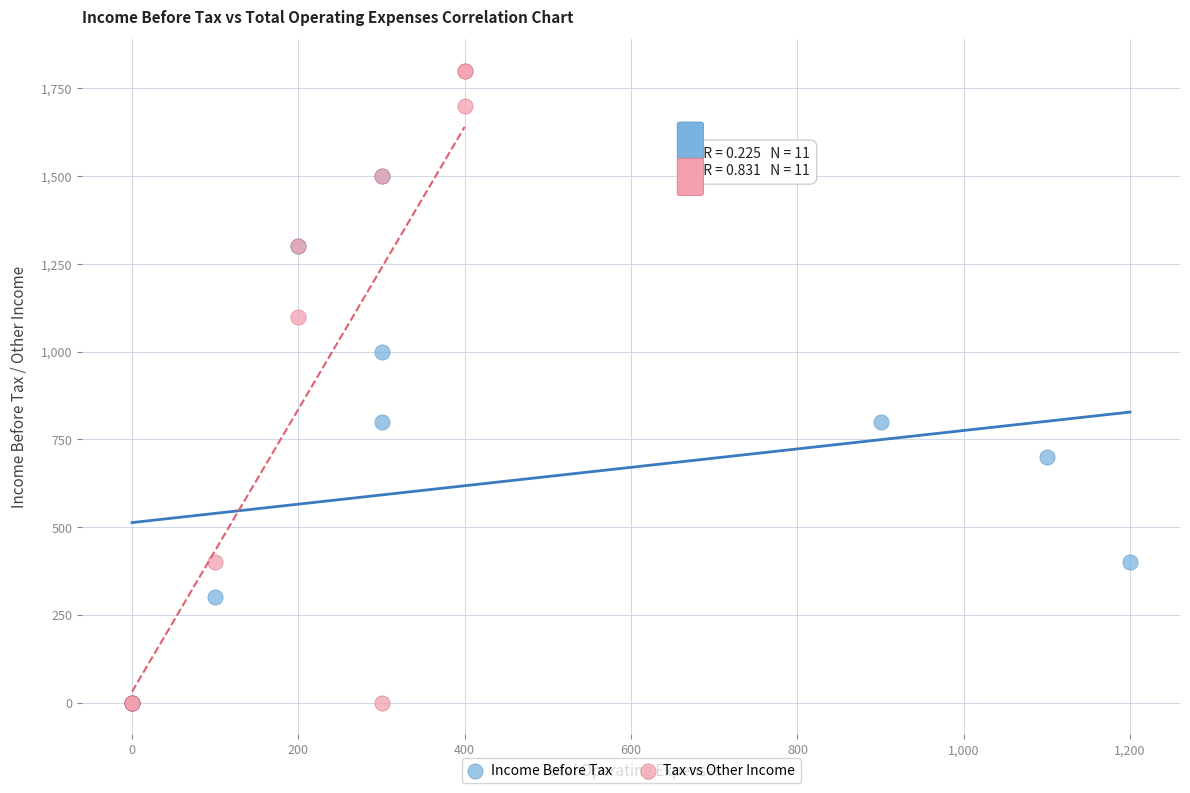

Which series has the widest spread of Y values?

Tax vs Other Income